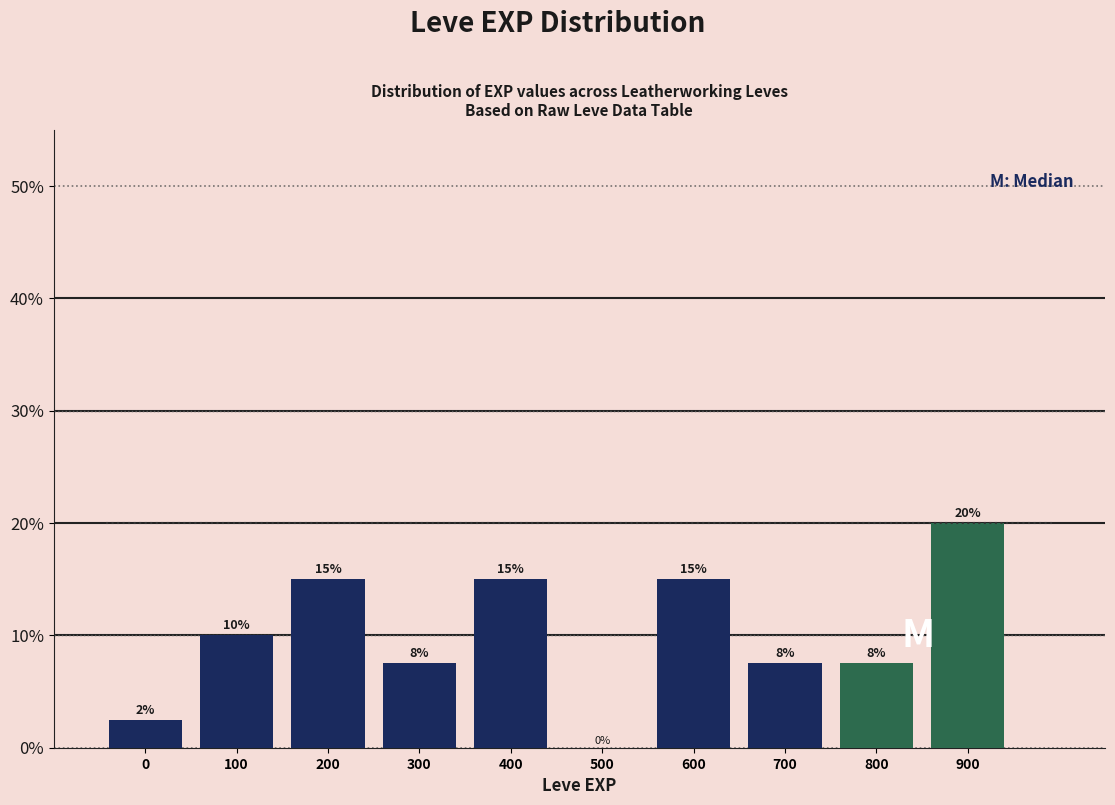

Which category has the highest value across all series?

900